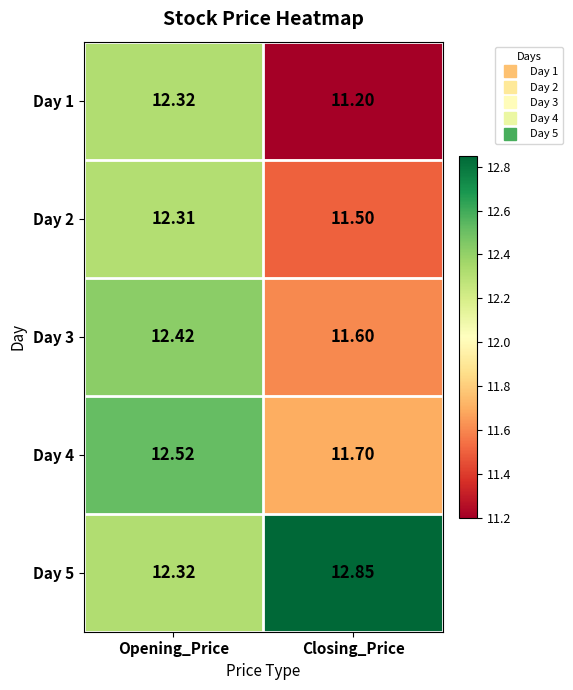

Which series has the largest range (max minus min)?

Day 1